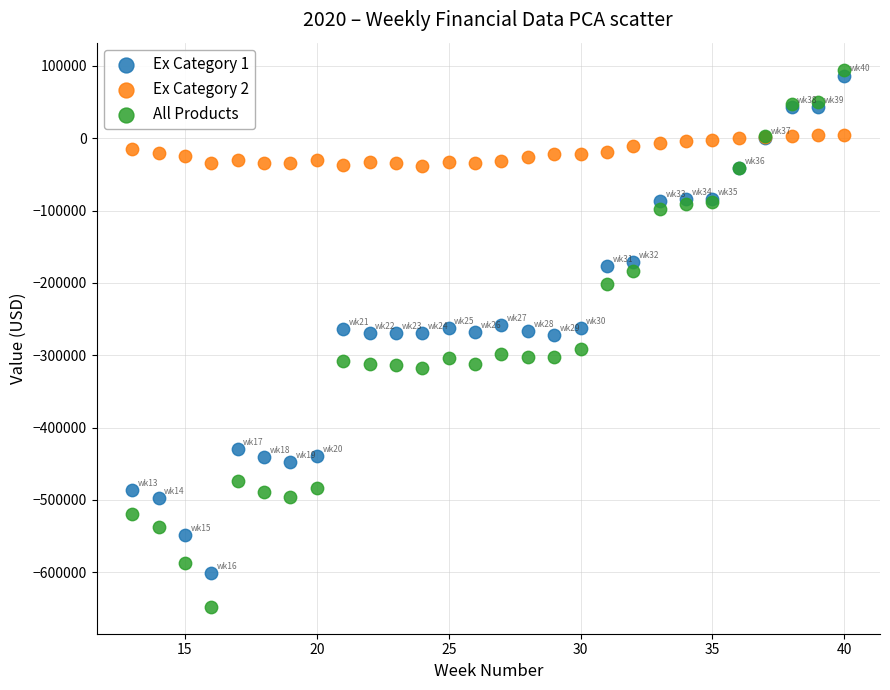

What is the X range (max minus min) for the scatter plot?

27.0